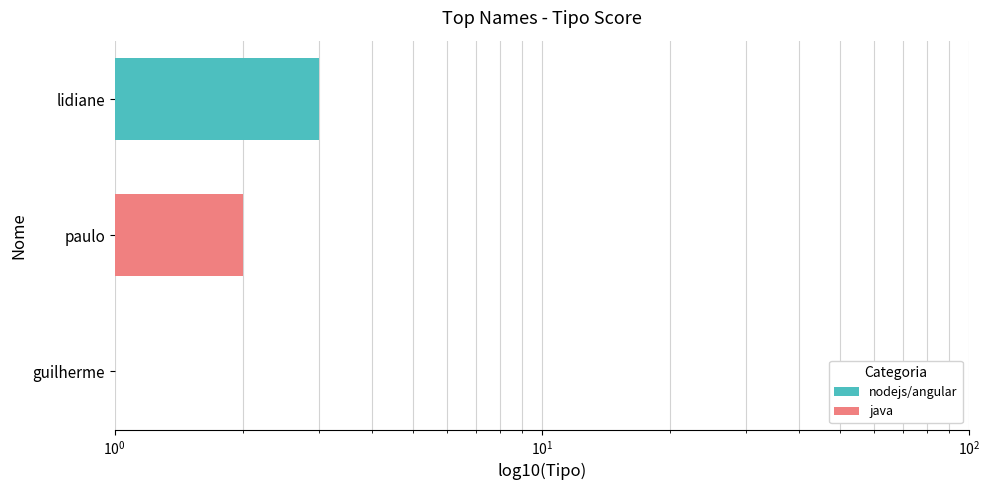

The value at paulo is 2. True or false?

True